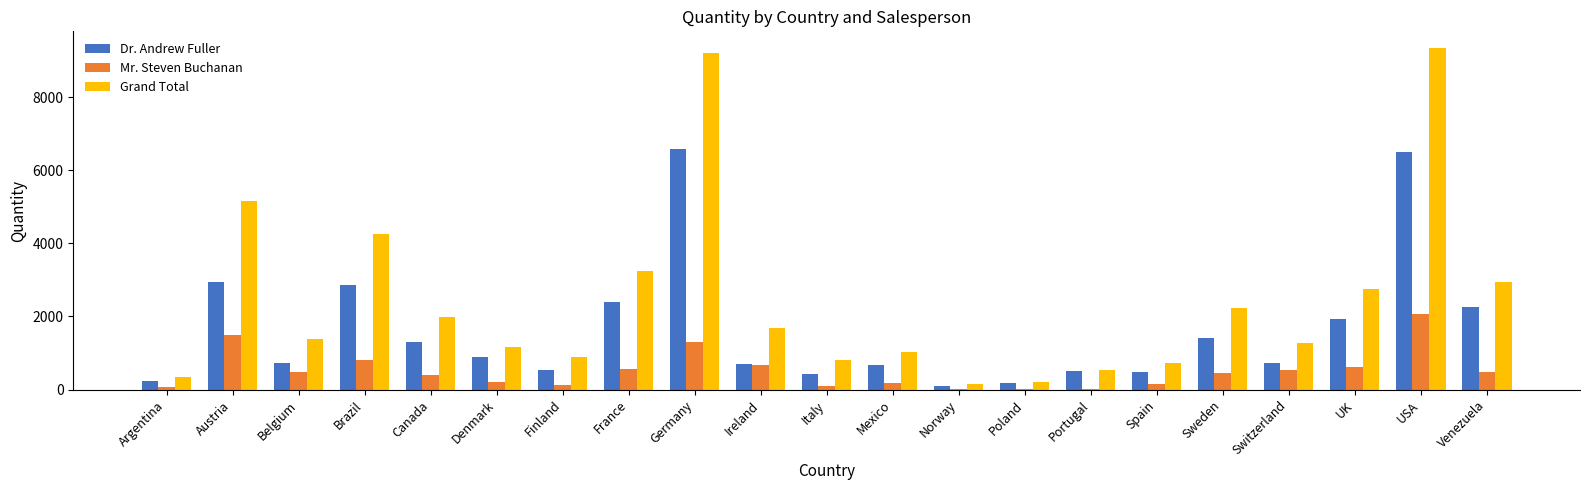

Which series has the largest total across all categories?

Grand Total